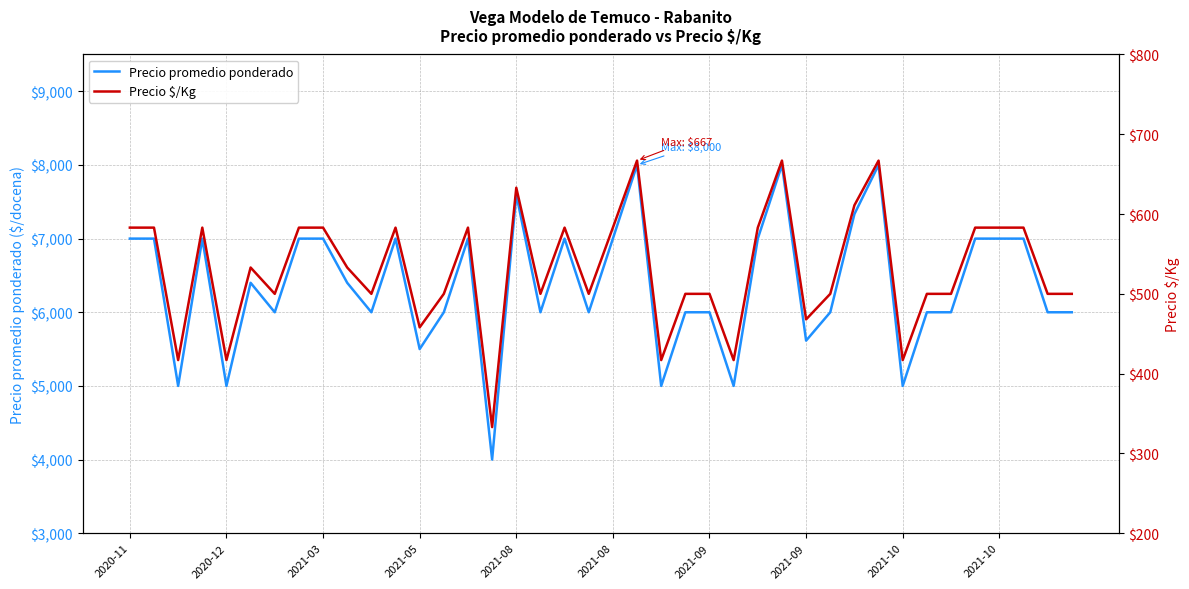

How many categories are shown in the chart?

40